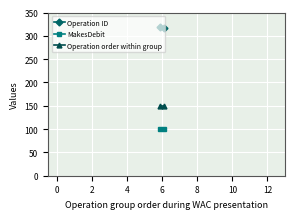

Which series has the largest total across all categories?

Operation ID